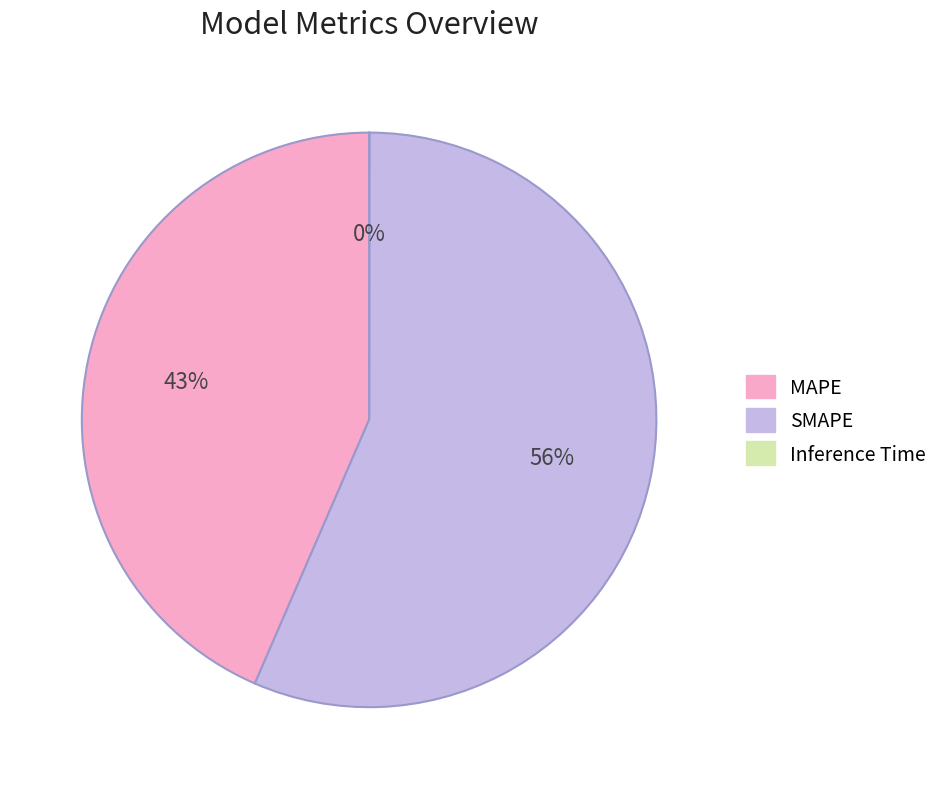

What is the ratio of the value at MAPE to the value at SMAPE?

0.8